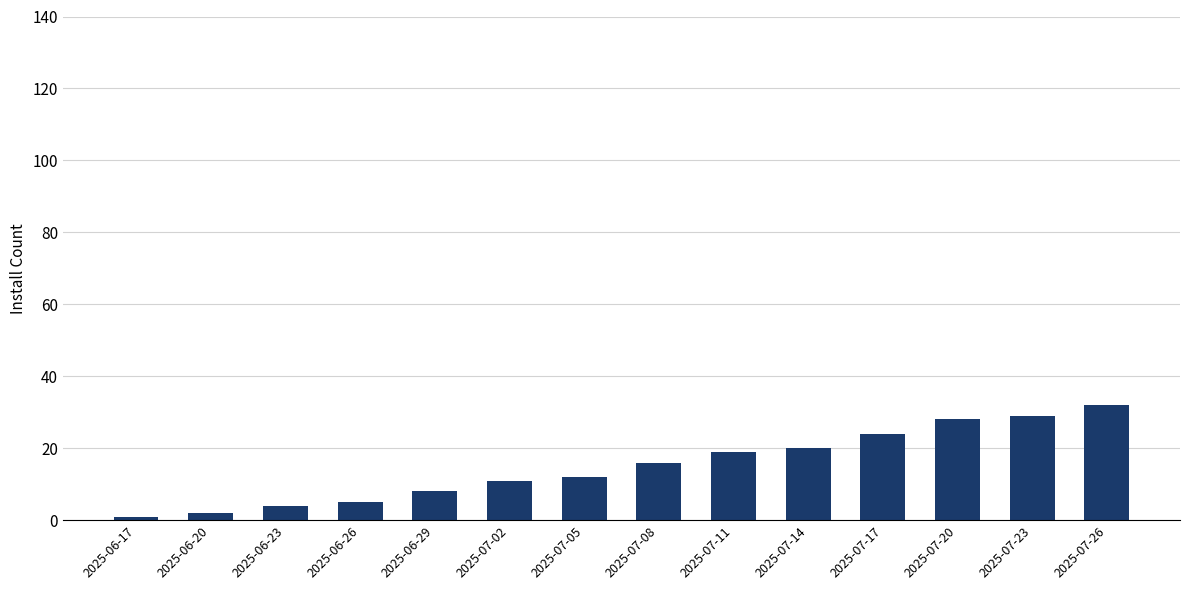

True or false: the data shows 24 at 2025-07-17.

True